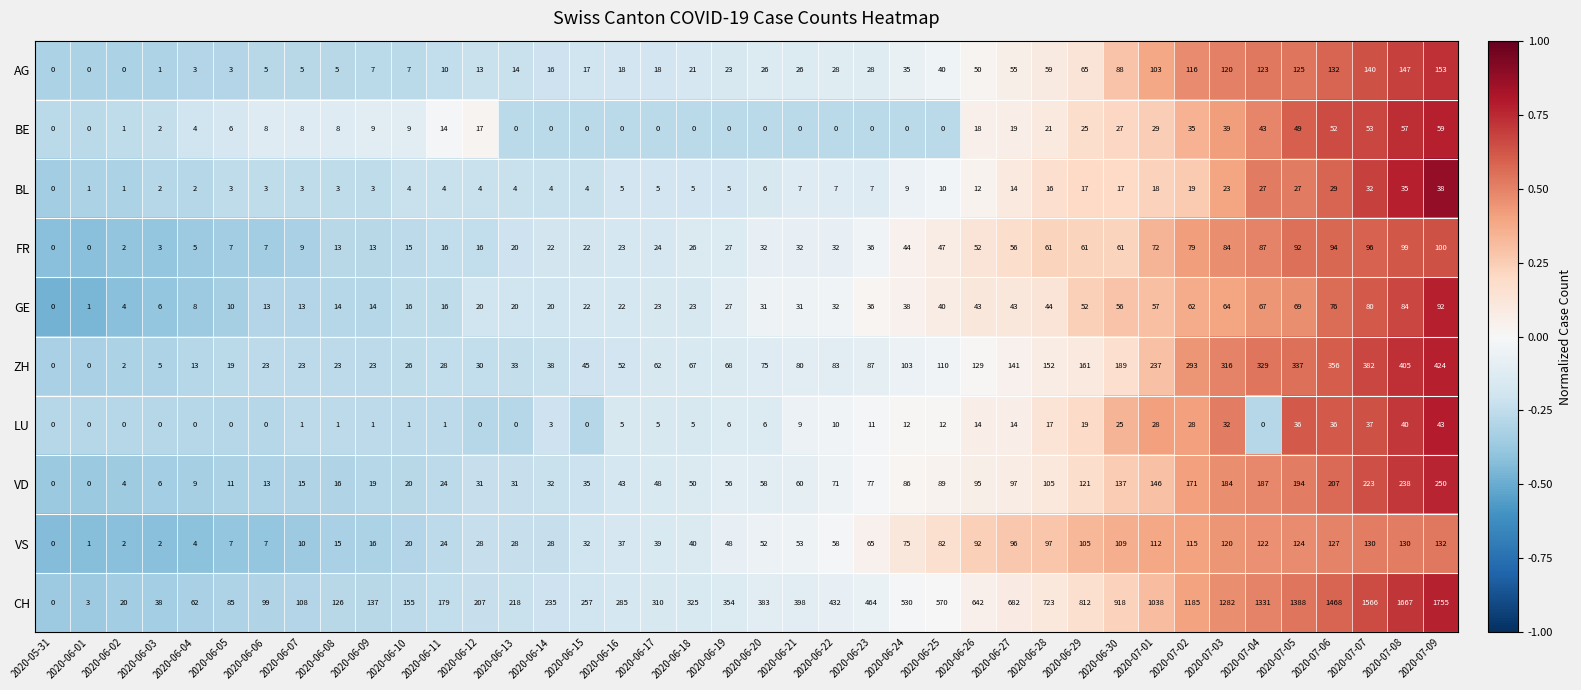

The value of CH at 2020-06-08 is 58. True or false?

False